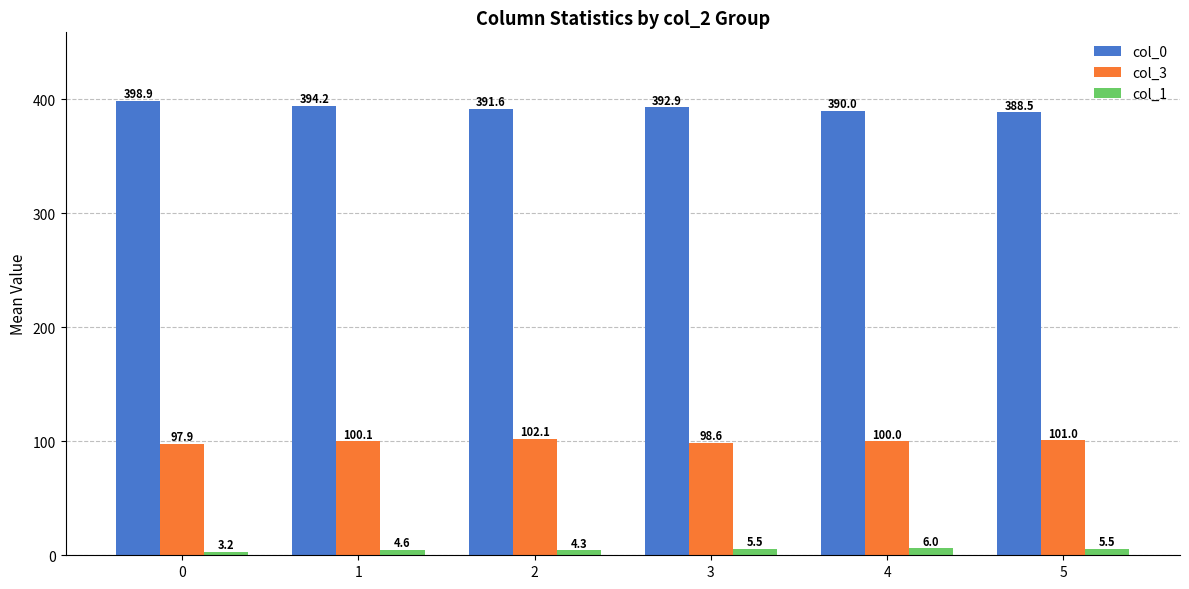

What is the sum of all col_3 values?

599.7